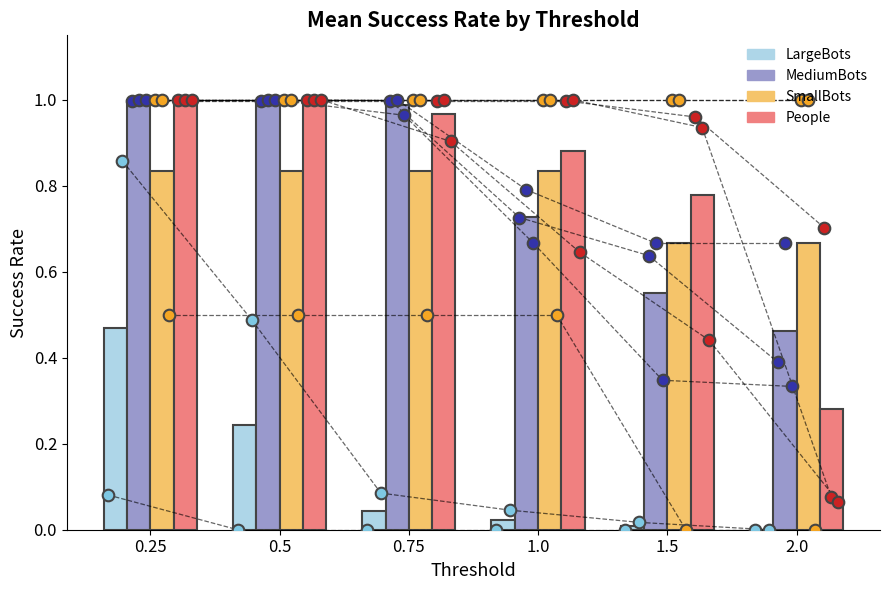

Is the value of LargeBots at 1.0 greater than the value of People at 0.25?

No